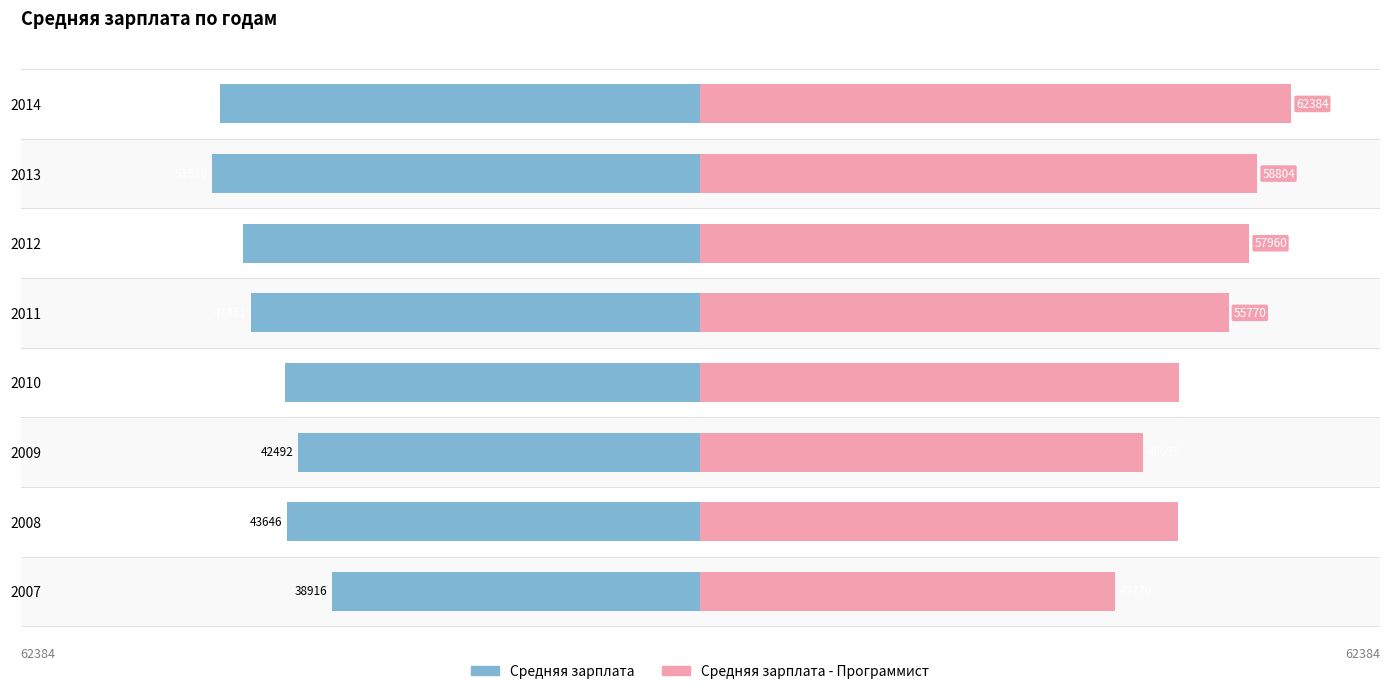

What is the value of the Средняя зарплата bar at the 2nd from the left?

-43646